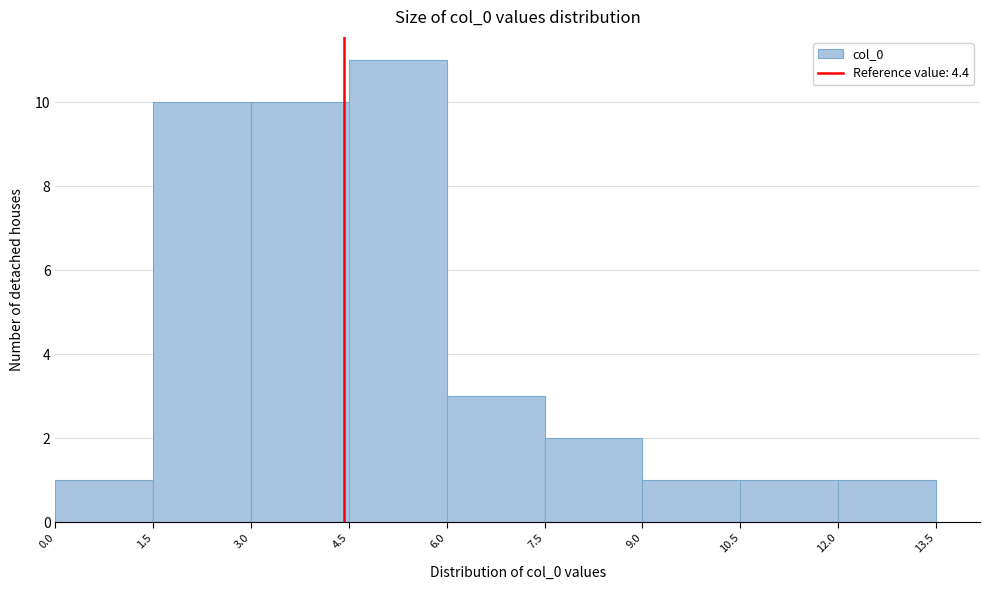

Which range on the x-axis has the tallest bar?

4.5 to 6.0